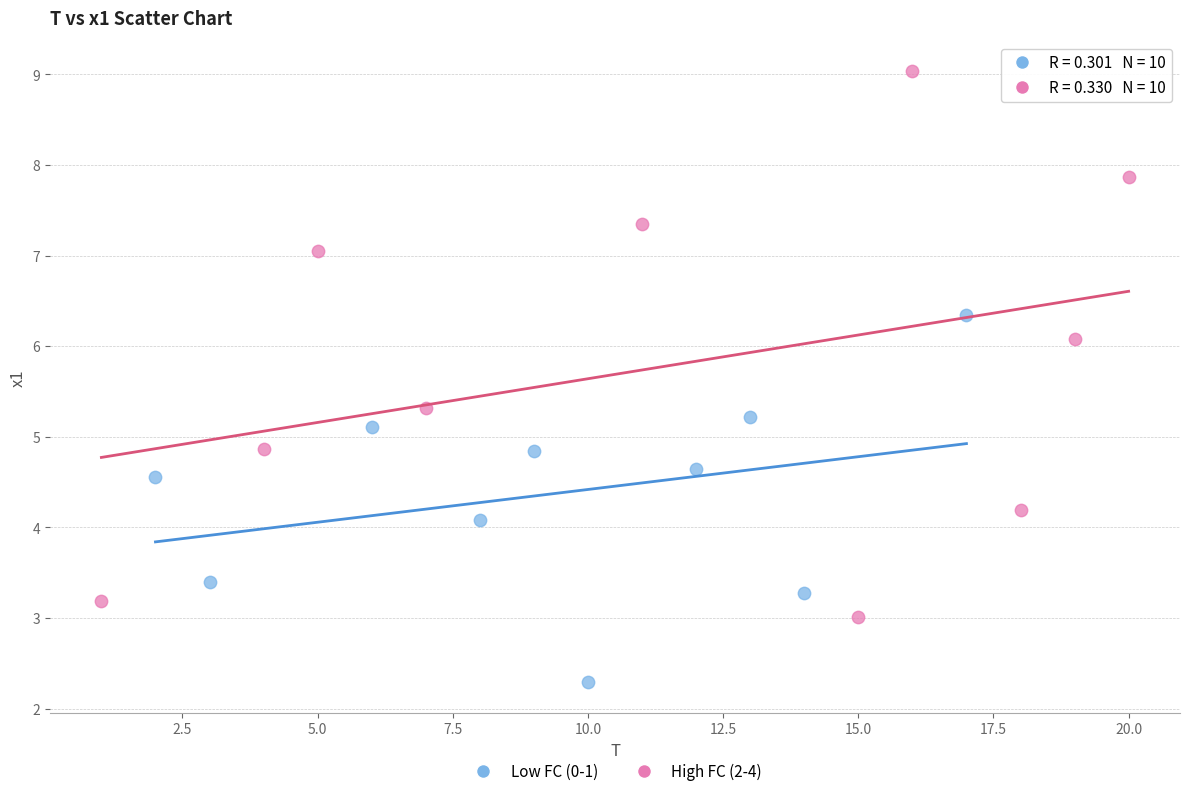

Which series has the largest Y range (max minus min)?

High FC (2-4)